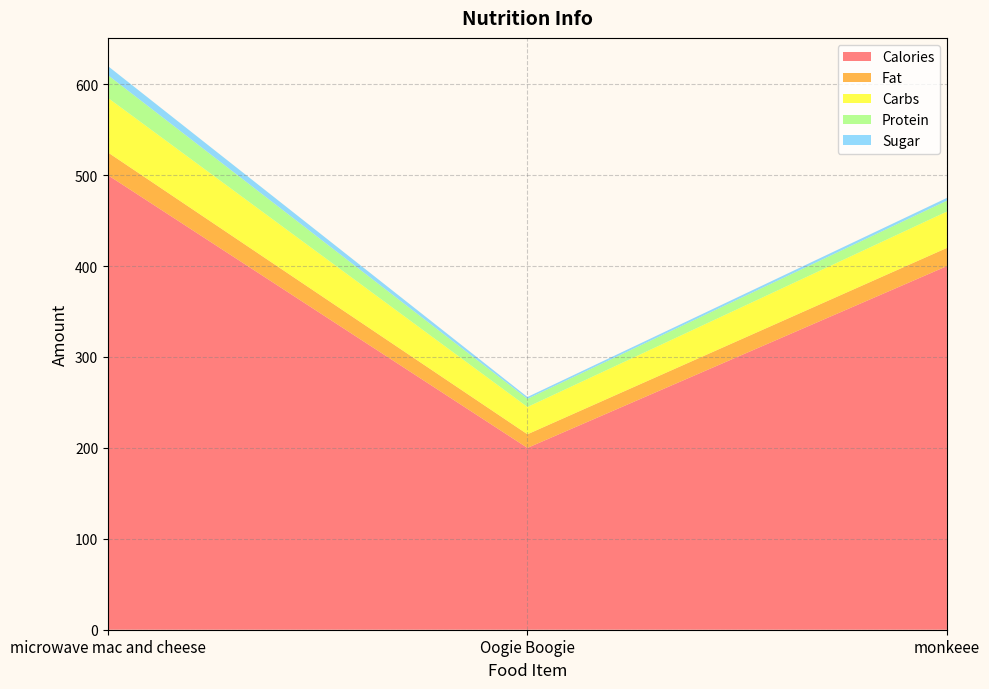

Reading left to right, extract all data points from this chart.

Calories: 500	200	400
Fat: 25	15	20
Carbs: 60	30	40
Protein: 25	9	12
Sugar: 10	2	3